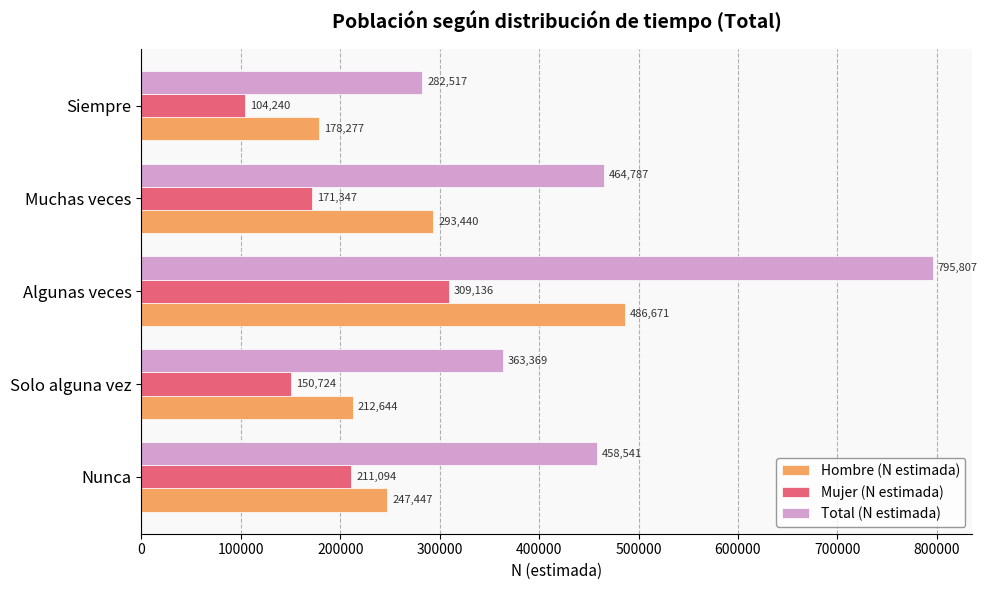

At which category is the sum across all series the highest?

Algunas veces